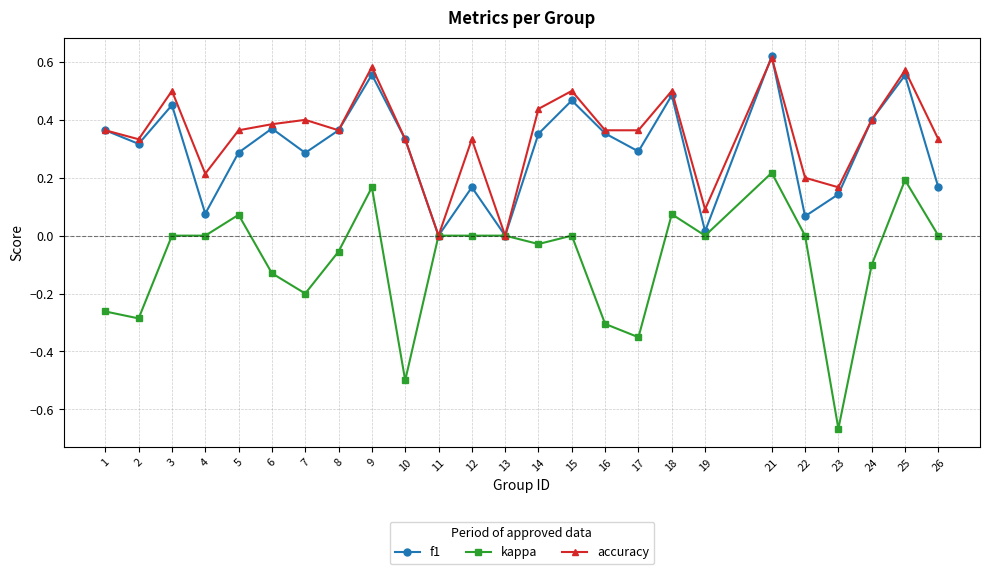

At which category does accuracy reach its first local peak?

3